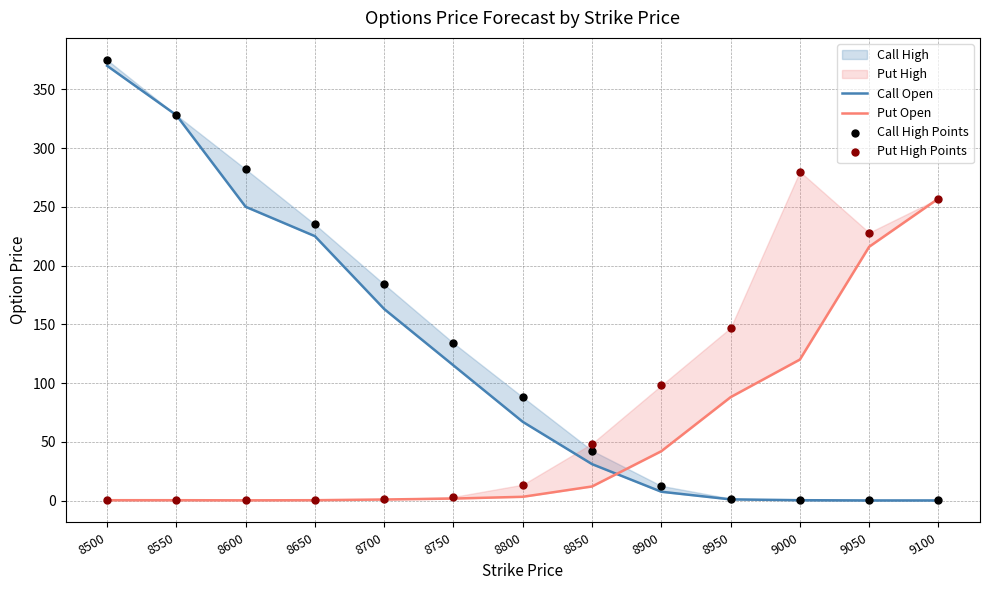

At how many categories does at least one series exceed 23?

13